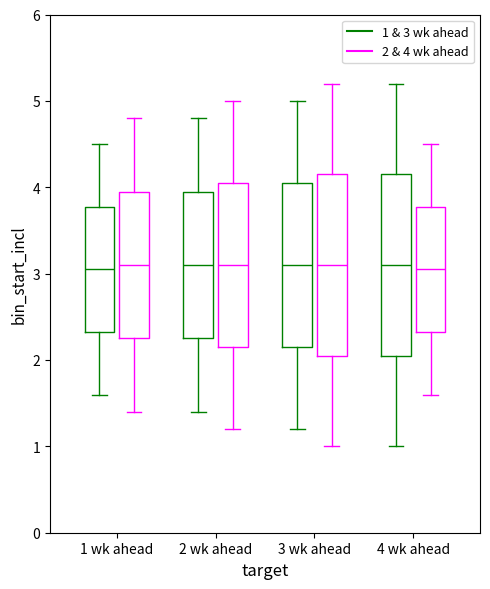

Reading left to right, read every box against the y-axis: the position of its median line, the range the box covers, and the ends of its whiskers. The values are not printed on the chart, so give them approximately, as read against the axis.

1 wk ahead (1 & 3 wk ahead): median 3.1, box 2.3 to 3.8, whiskers 1.6 to 4.5
1 wk ahead (2 & 4 wk ahead): median 3.1, box 2.3 to 4.0, whiskers 1.4 to 4.8
2 wk ahead (1 & 3 wk ahead): median 3.1, box 2.3 to 4.0, whiskers 1.4 to 4.8
2 wk ahead (2 & 4 wk ahead): median 3.1, box 2.2 to 4.1, whiskers 1.2 to 5.0
3 wk ahead (1 & 3 wk ahead): median 3.1, box 2.2 to 4.1, whiskers 1.2 to 5.0
3 wk ahead (2 & 4 wk ahead): median 3.1, box 2.1 to 4.2, whiskers 1.0 to 5.2
4 wk ahead (1 & 3 wk ahead): median 3.1, box 2.1 to 4.2, whiskers 1.0 to 5.2
4 wk ahead (2 & 4 wk ahead): median 3.1, box 2.3 to 3.8, whiskers 1.6 to 4.5